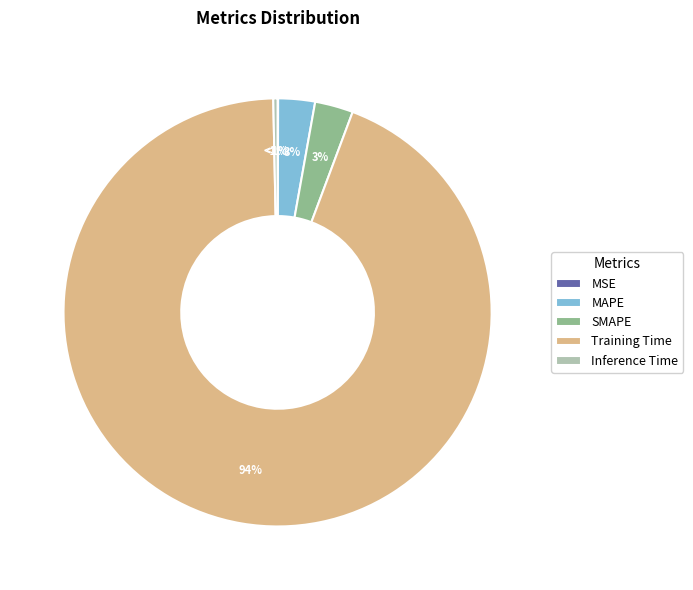

Count the number of slices in the pie.

5